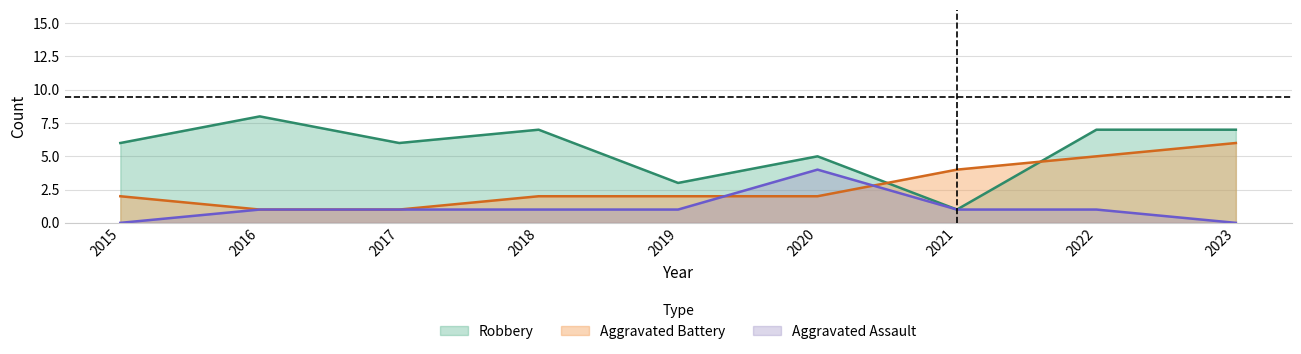

Which series has the widest spread of values?

Robbery